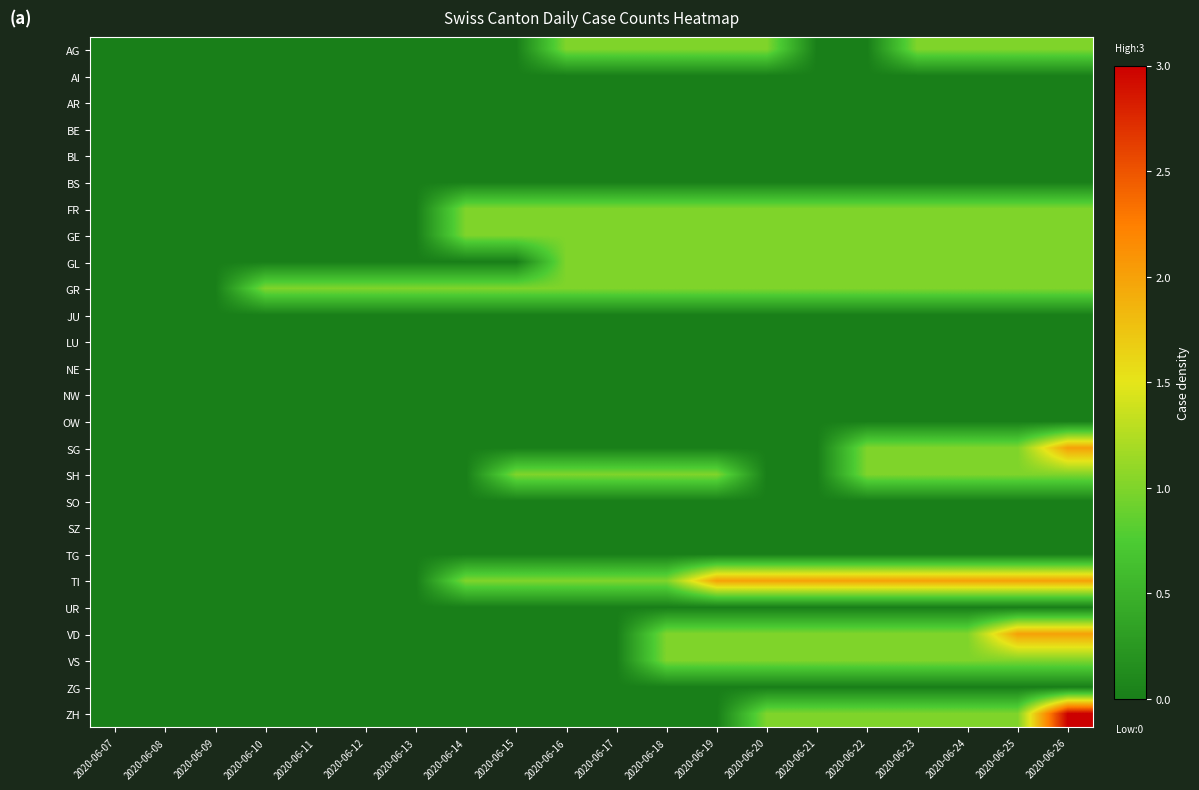

At how many categories does at least one series exceed 1?

8